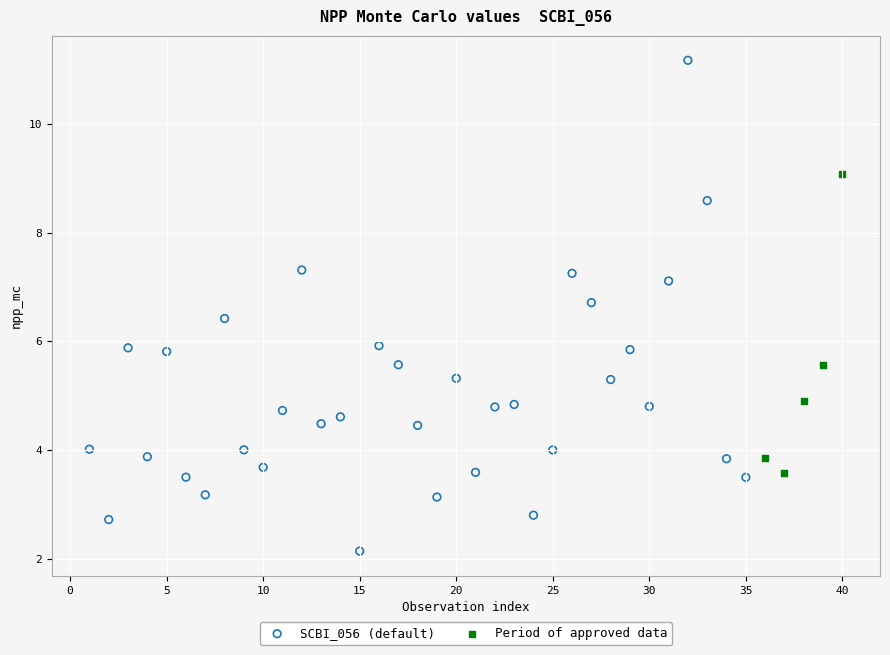

Which series contains the highest Y value?

SCBI_056 (default)